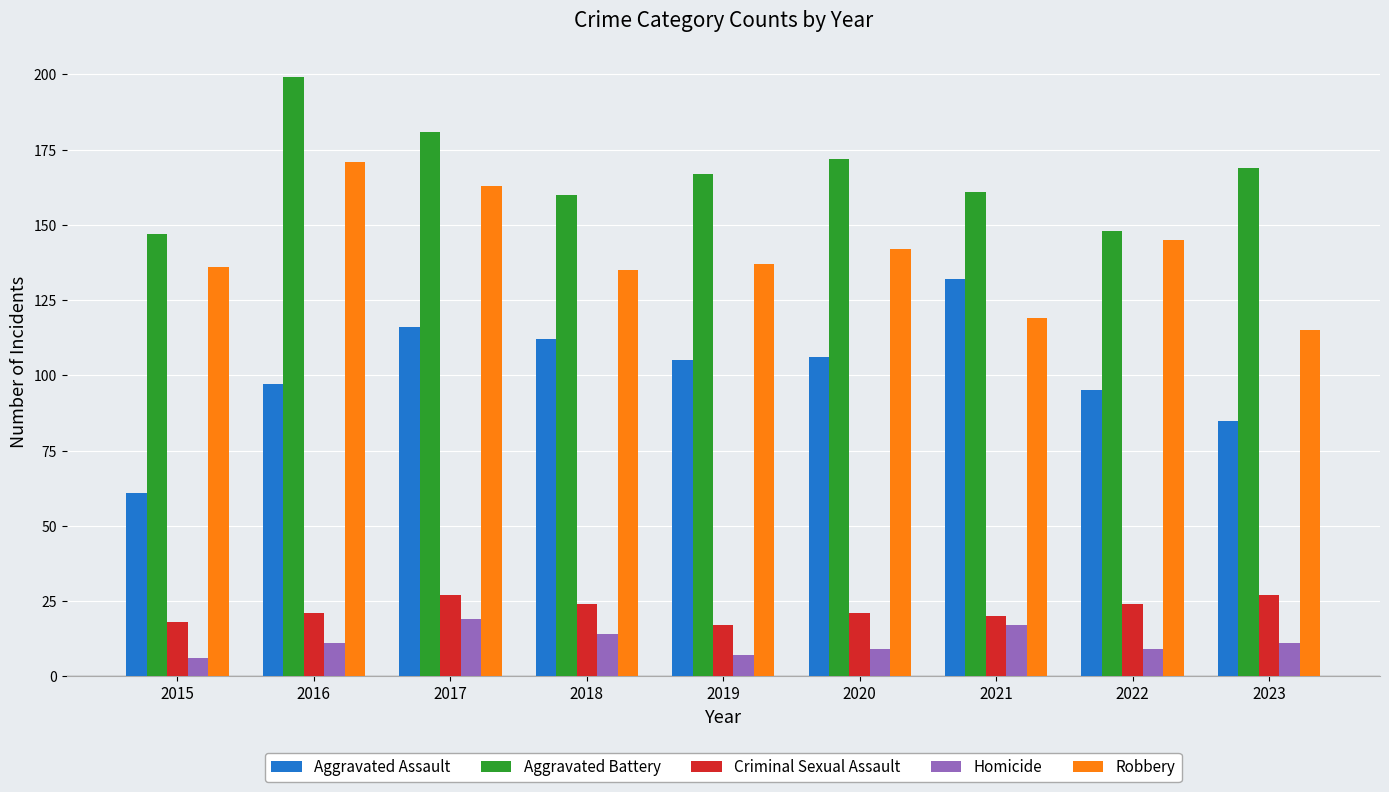

Reading left to right, extract all data points from this chart.

Aggravated Assault: 2015=61	2016=97	2017=116	2018=112	2019=105	2020=106	2021=132	2022=95	2023=85
Aggravated Battery: 2015=147	2016=199	2017=181	2018=160	2019=167	2020=172	2021=161	2022=148	2023=169
Criminal Sexual Assault: 2015=18	2016=21	2017=27	2018=24	2019=17	2020=21	2021=20	2022=24	2023=27
Homicide: 2015=6	2016=11	2017=19	2018=14	2019=7	2020=9	2021=17	2022=9	2023=11
Robbery: 2015=136	2016=171	2017=163	2018=135	2019=137	2020=142	2021=119	2022=145	2023=115